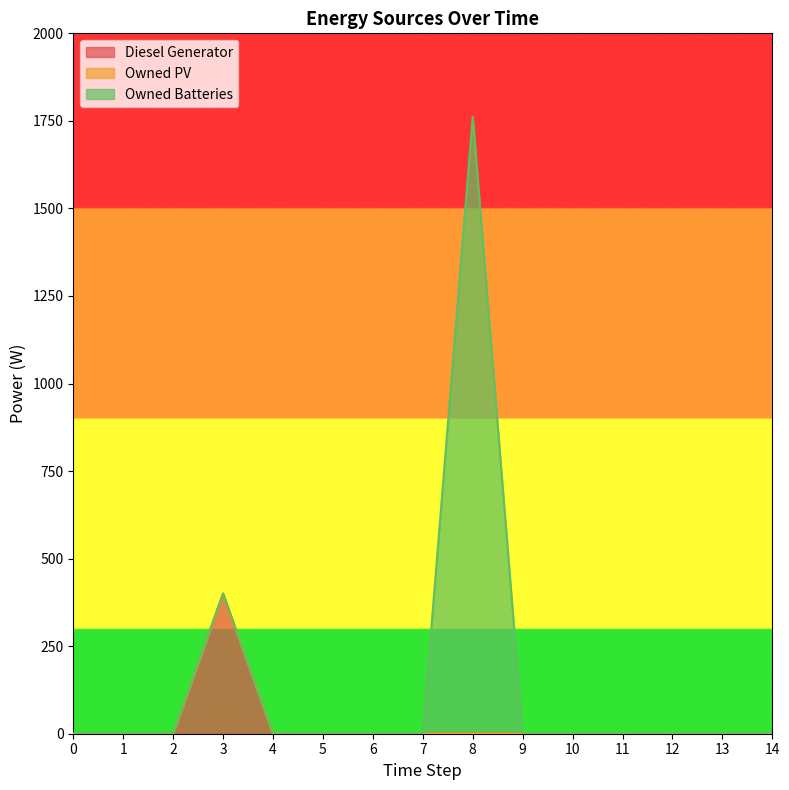

True or false: Owned Batteries has more than 1 points higher than both neighbors.

False